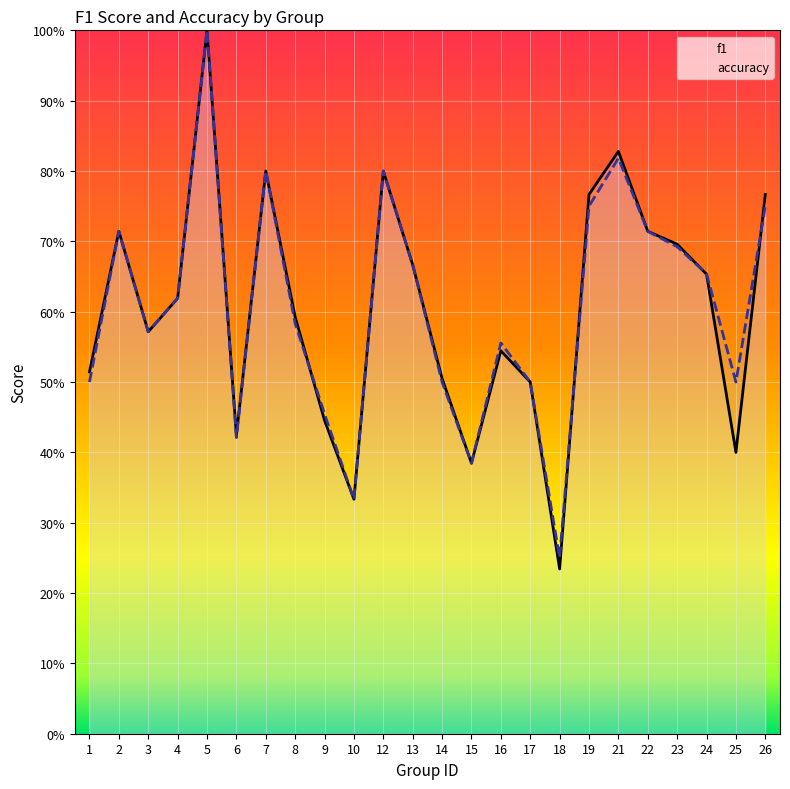

How many lines are shown in the chart?

2